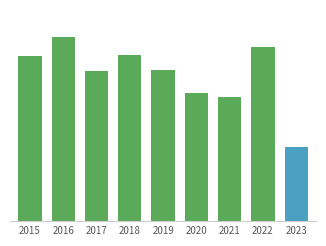

Reading left to right, list all the values displayed in this chart.

2015=468	2016=522	2017=428	2018=472	2019=429	2020=364	2021=354	2022=494	2023=211